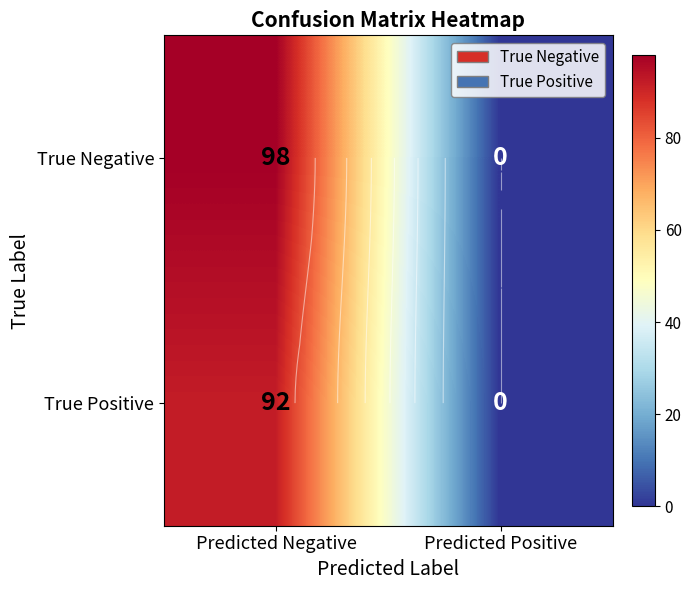

What is the highest value of the True Negative series?

98